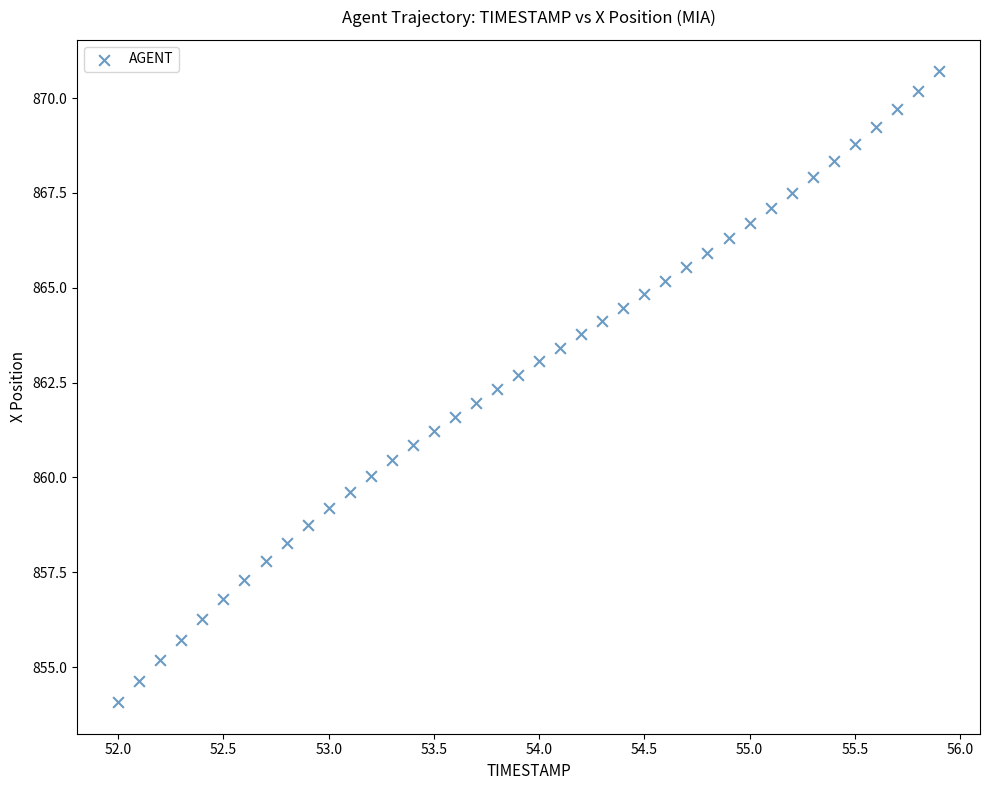

What is the range of X values (max minus min)?

3.9